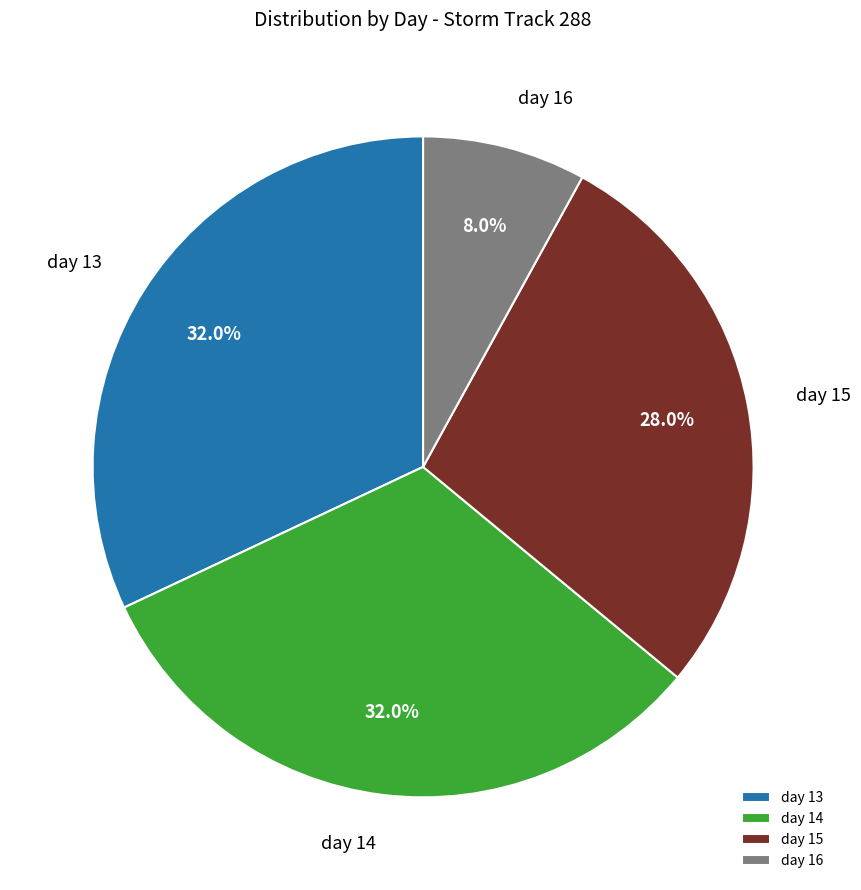

Combined, do day 14 and day 15 account for over 50%?

Yes